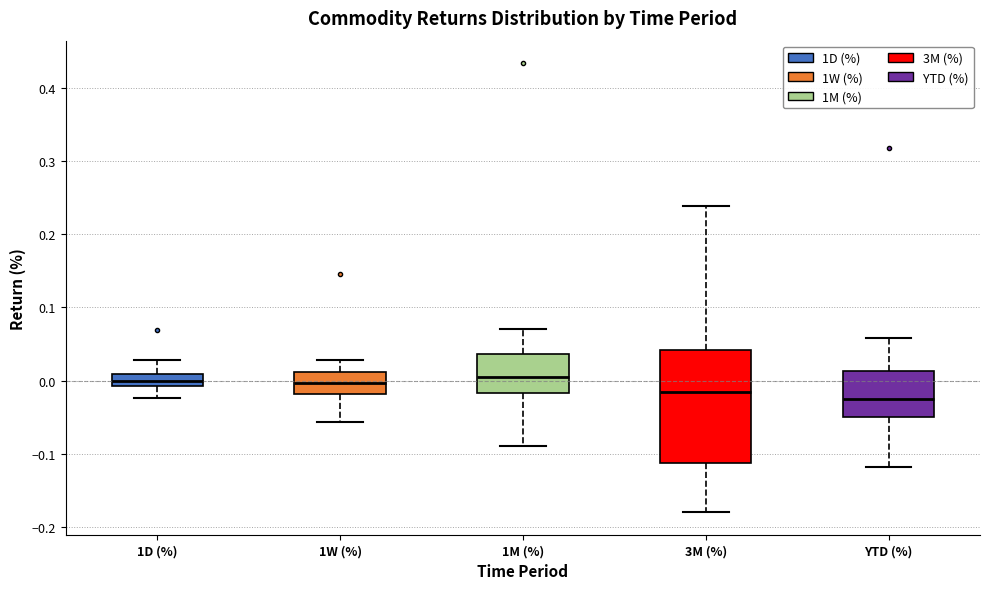

Where does the median line of the box for 1D (%) sit on the y-axis? The values are not printed on the chart, so give them approximately, as read against the axis.

0.00